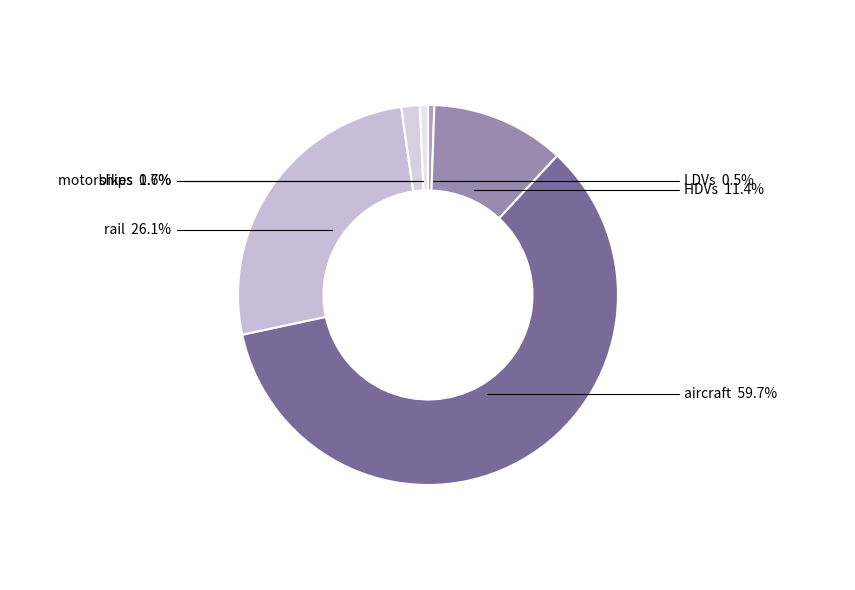

To the nearest percent, what percentage of the pie is ships?

2%